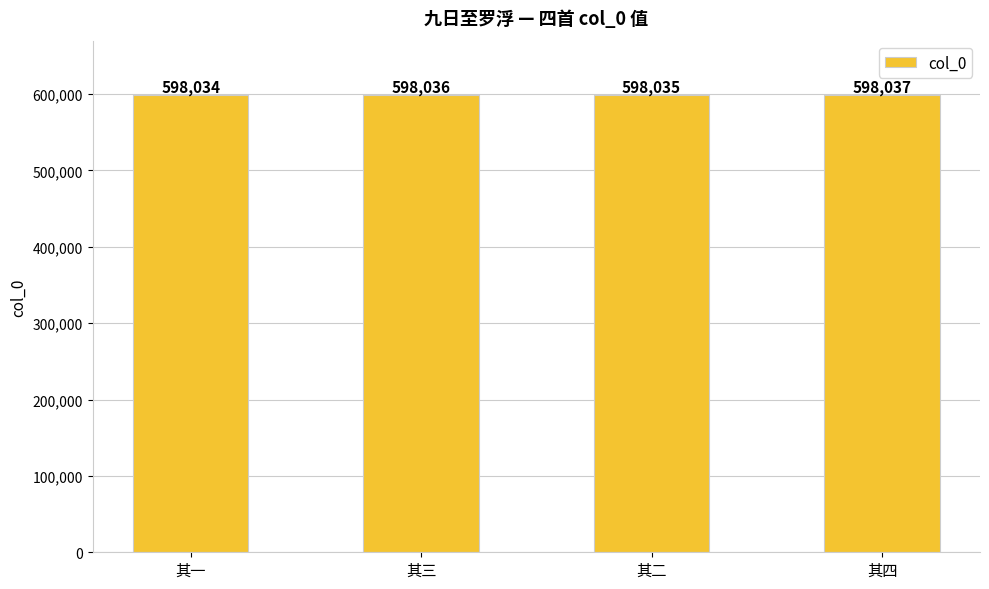

Are the bars horizontal?

No